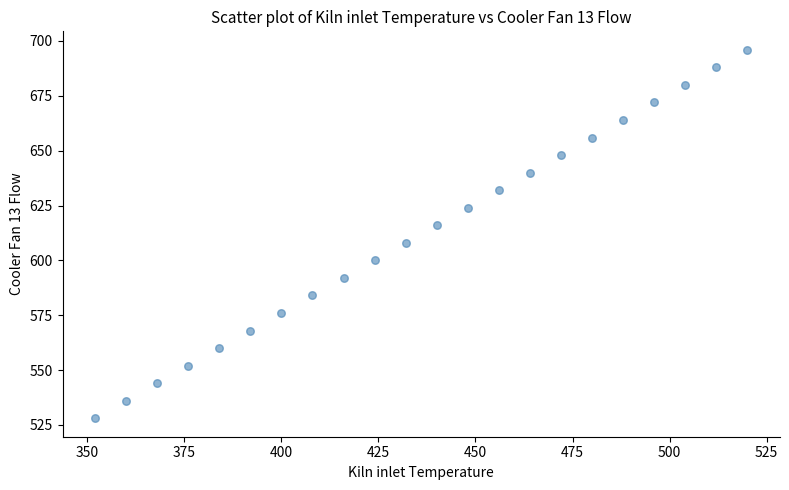

What is the range of X values (max minus min)?

168